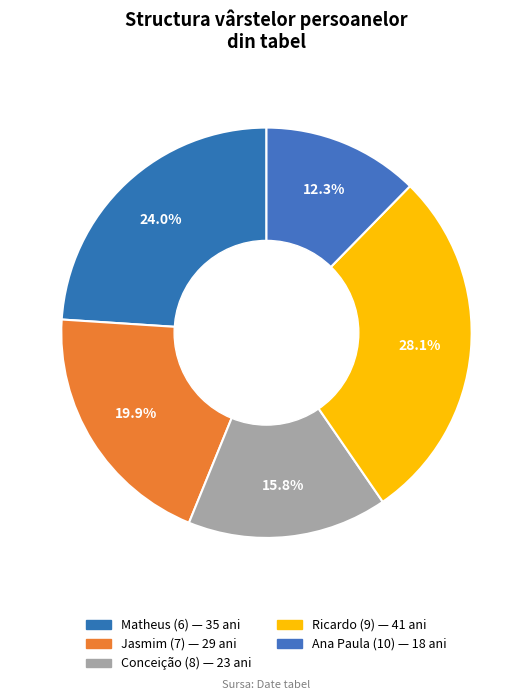

How many segments does this pie chart have?

5